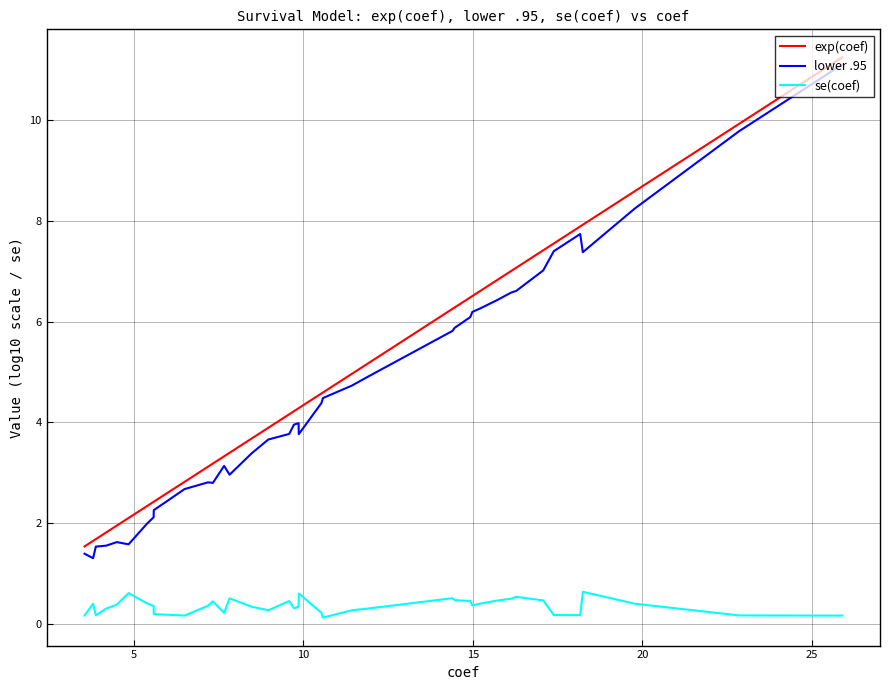

What is the label of the 8th point from the left?

7